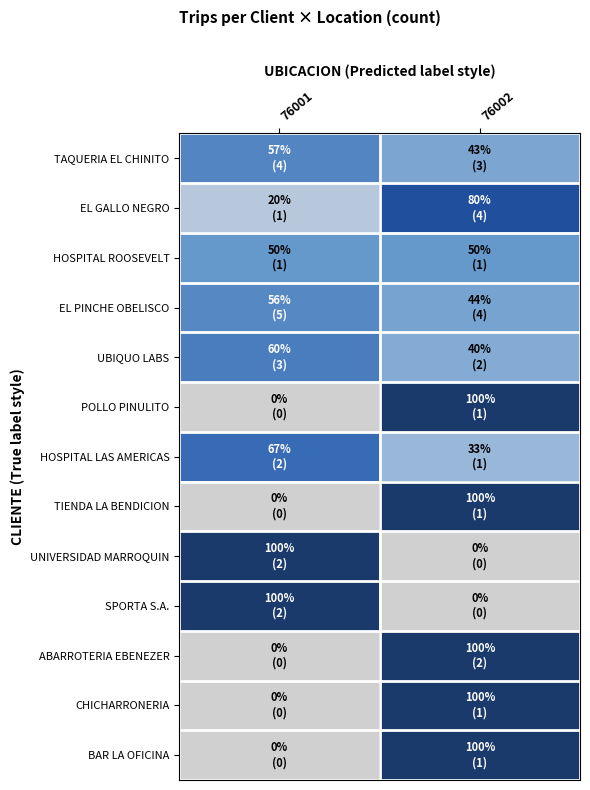

Reading right to left, extract all data points from this chart.

TAQUERIA EL CHINITO: 76002=0.4	76001=0.6
EL GALLO NEGRO: 76002=0.8	76001=0.2
HOSPITAL ROOSEVELT: 76002=0.5	76001=0.5
EL PINCHE OBELISCO: 76002=0.4	76001=0.6
UBIQUO LABS: 76002=0.4	76001=0.6
POLLO PINULITO: 76002=1.0	76001=0.0
HOSPITAL LAS AMERICAS: 76002=0.3	76001=0.7
TIENDA LA BENDICION: 76002=1.0	76001=0.0
UNIVERSIDAD MARROQUIN: 76002=0.0	76001=1.0
SPORTA S.A.: 76002=0.0	76001=1.0
ABARROTERIA EBENEZER: 76002=1.0	76001=0.0
CHICHARRONERIA: 76002=1.0	76001=0.0
BAR LA OFICINA: 76002=1.0	76001=0.0